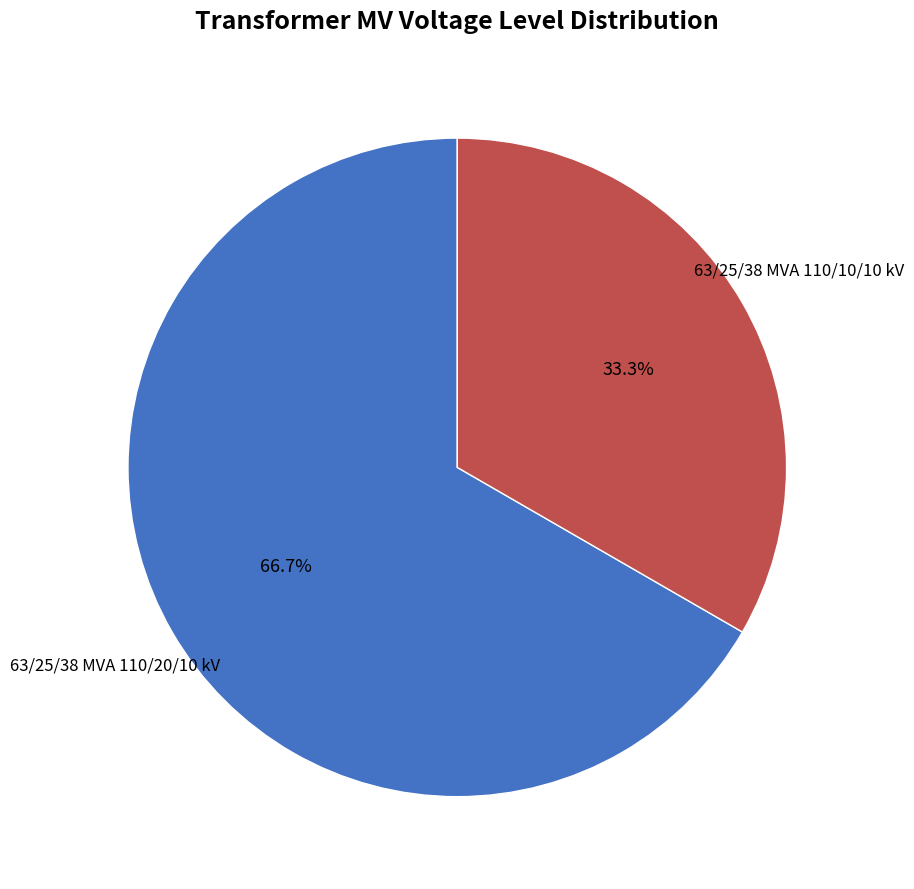

What is the smallest slice in the pie chart?

63/25/38 MVA 110/10/10 kV